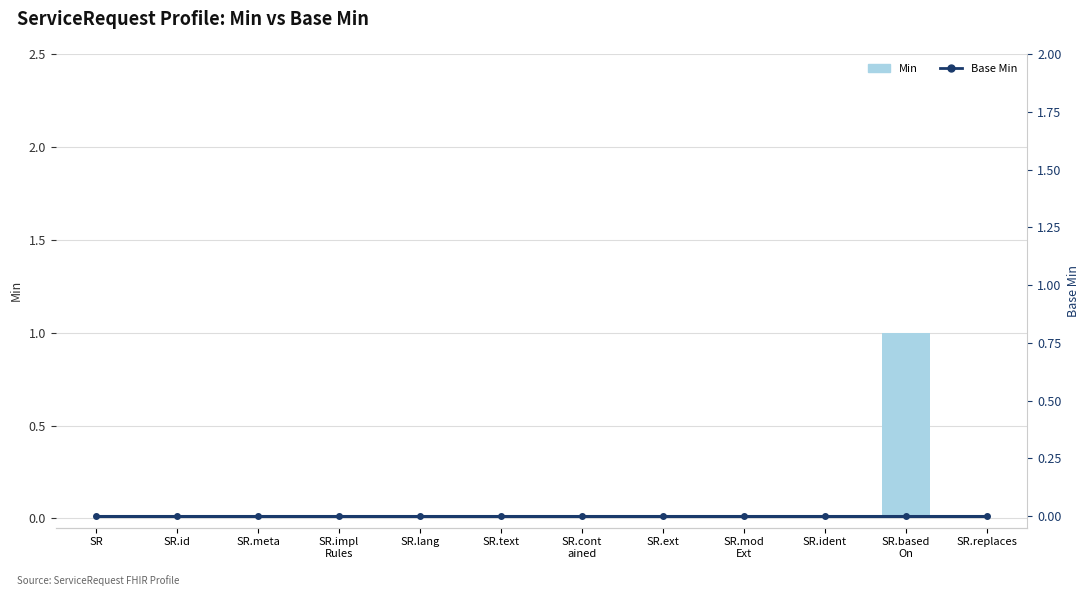

Are the bars grouped side by side (vs. stacked)?

Yes